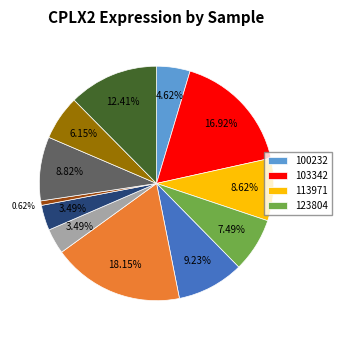

Is there a majority slice in this chart?

No